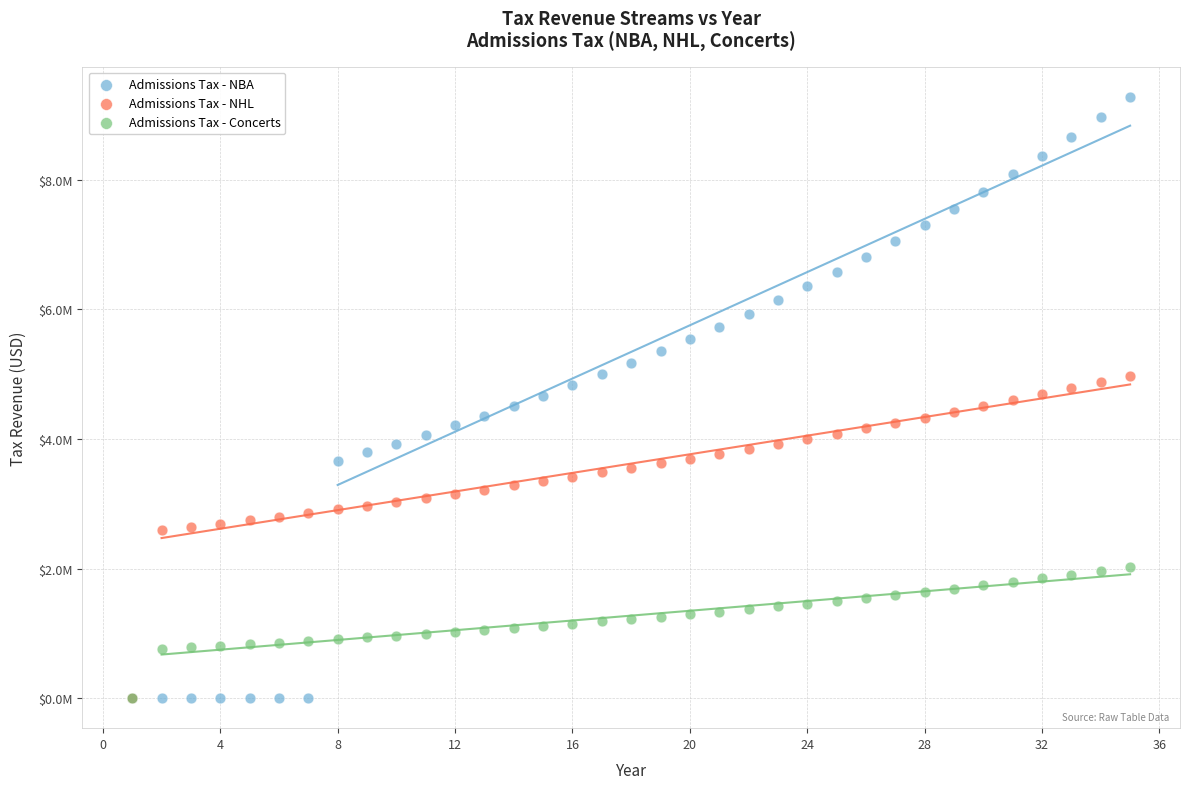

What are all the series names shown in the legend?

Admissions Tax - NBA, Admissions Tax - NHL, Admissions Tax - Concerts